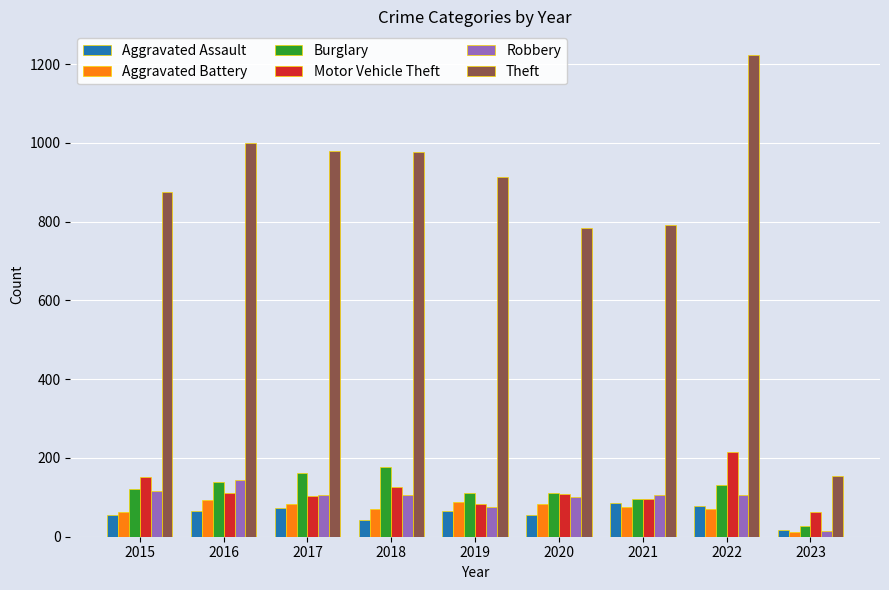

Are the bars grouped side by side (vs. stacked)?

Yes